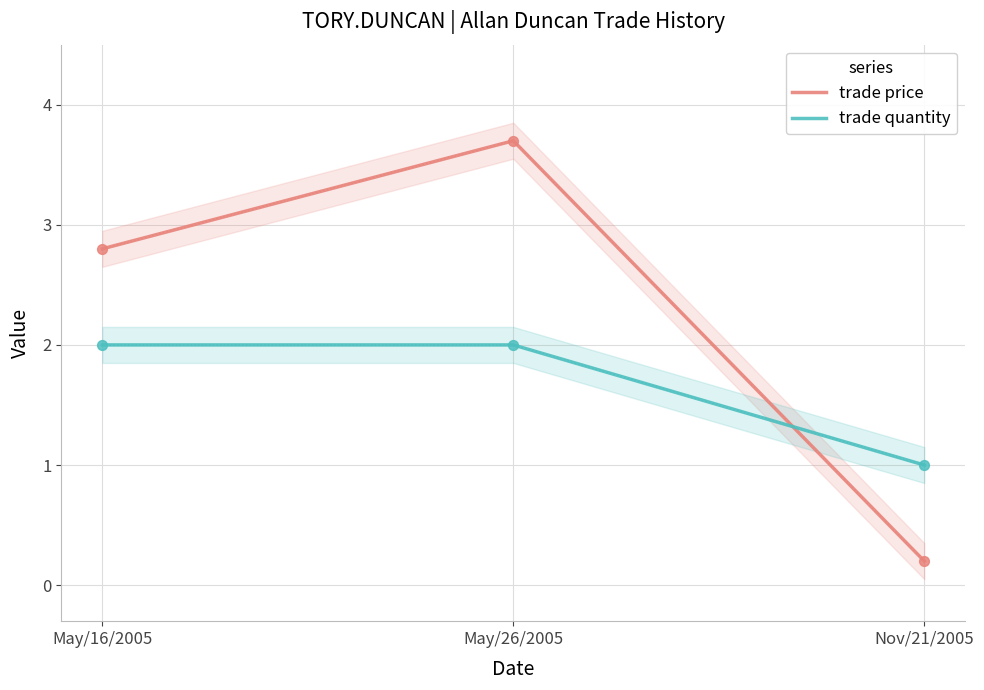

Which series has the widest spread of Y values?

trade price